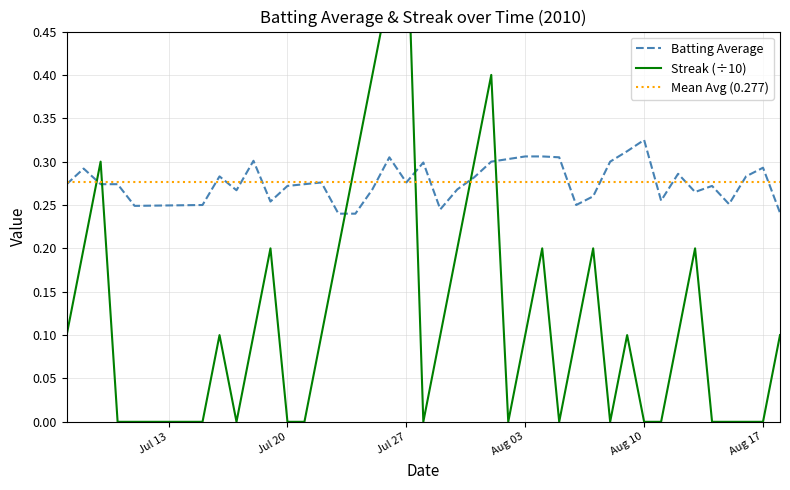

Which category has the highest value in the Batting Average series?

Aug 10